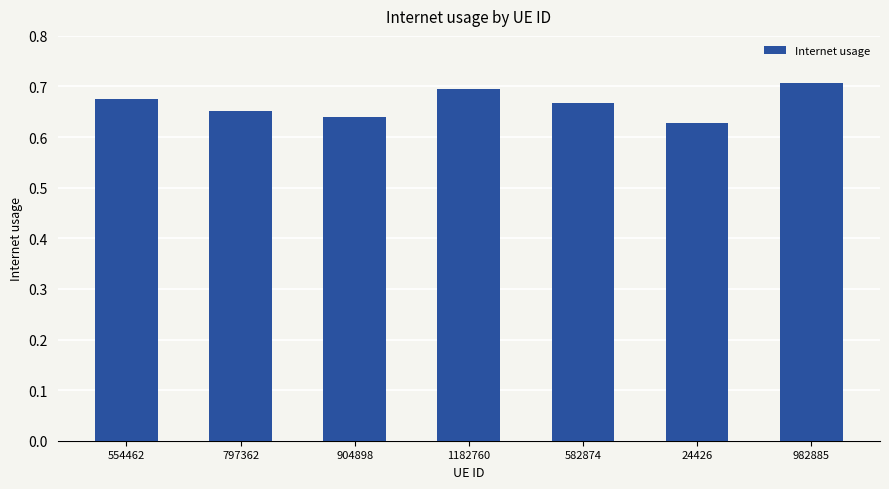

What position from the left is 1182760?

4